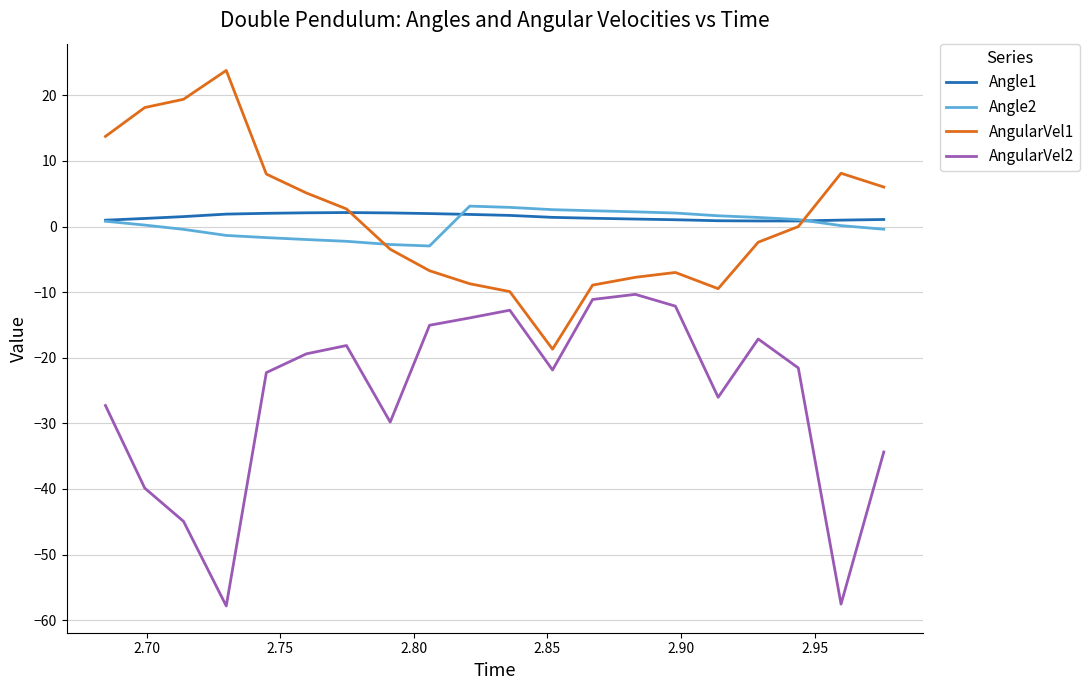

True or false: Angle2 and AngularVel2 intersect in this chart.

False